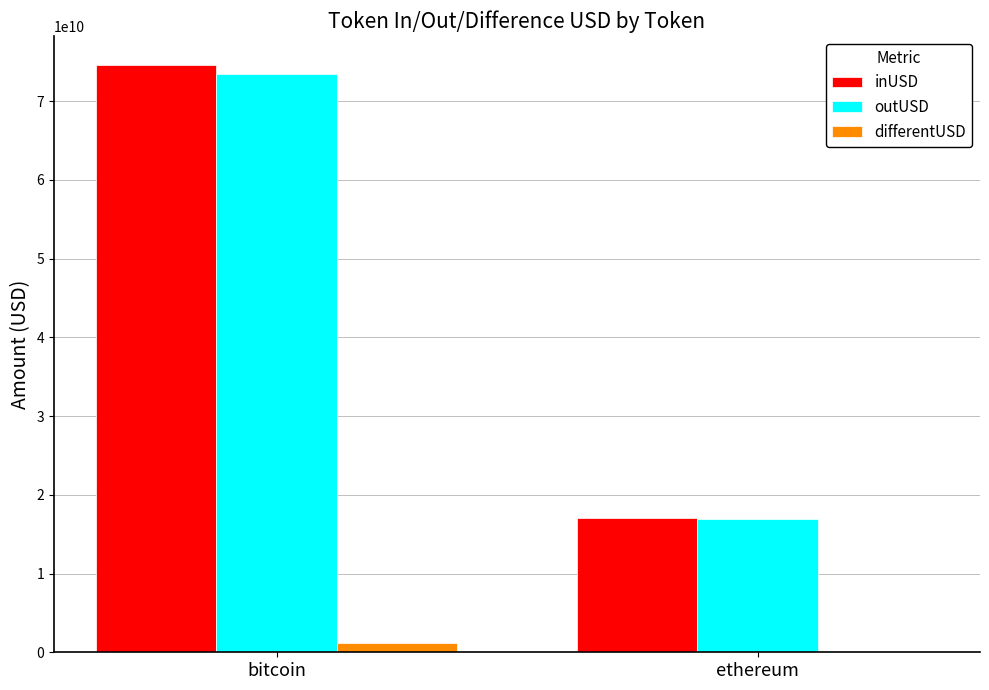

Between bitcoin and ethereum, which series saw the biggest shift?

inUSD